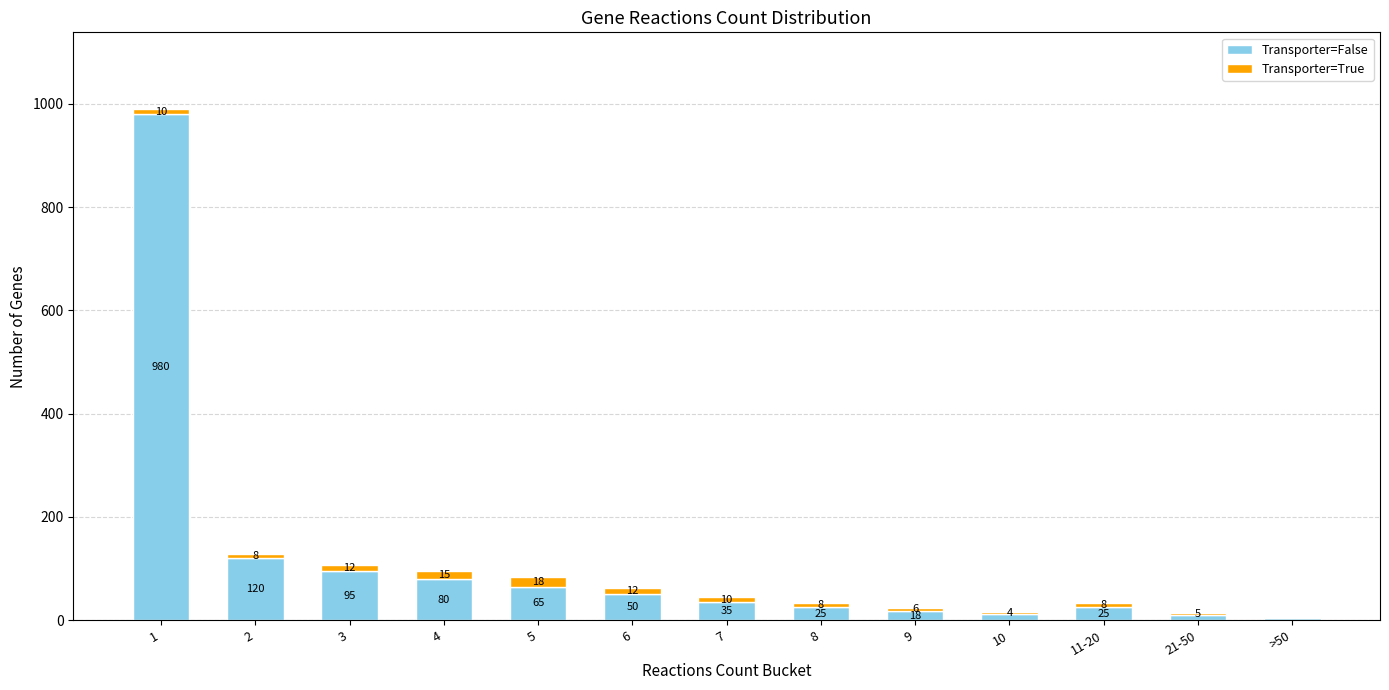

What is the sum of all Transporter=False values?

1519